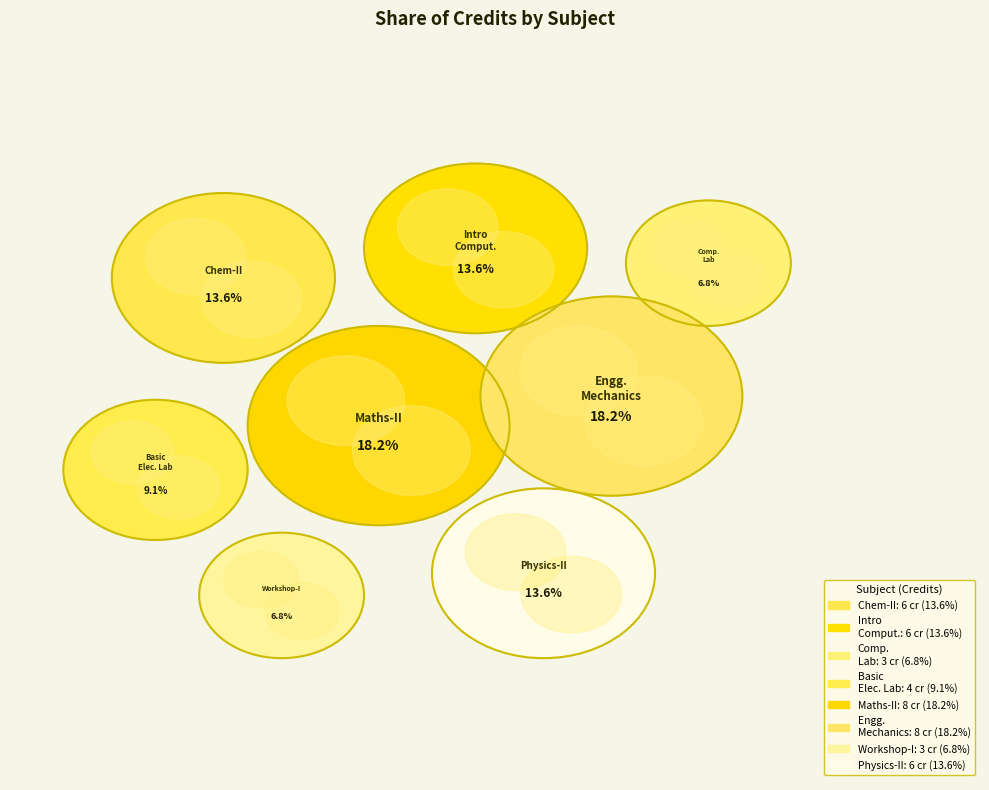

Is Workshop - I the majority of the pie?

No